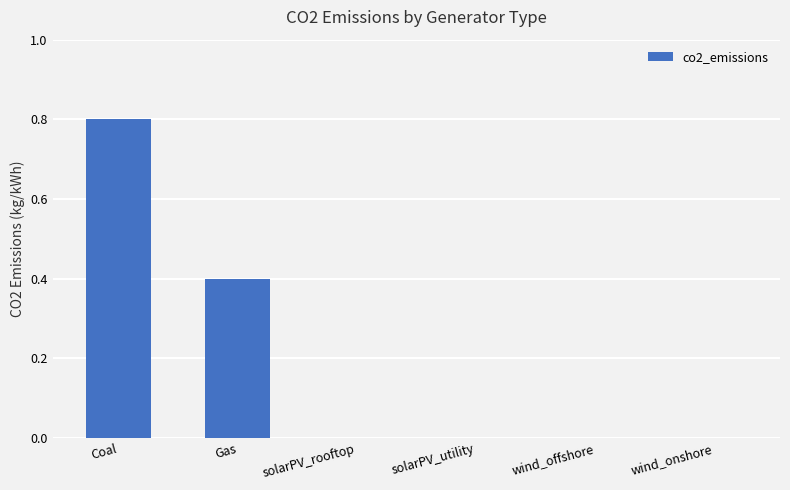

What is the average value?

0.2